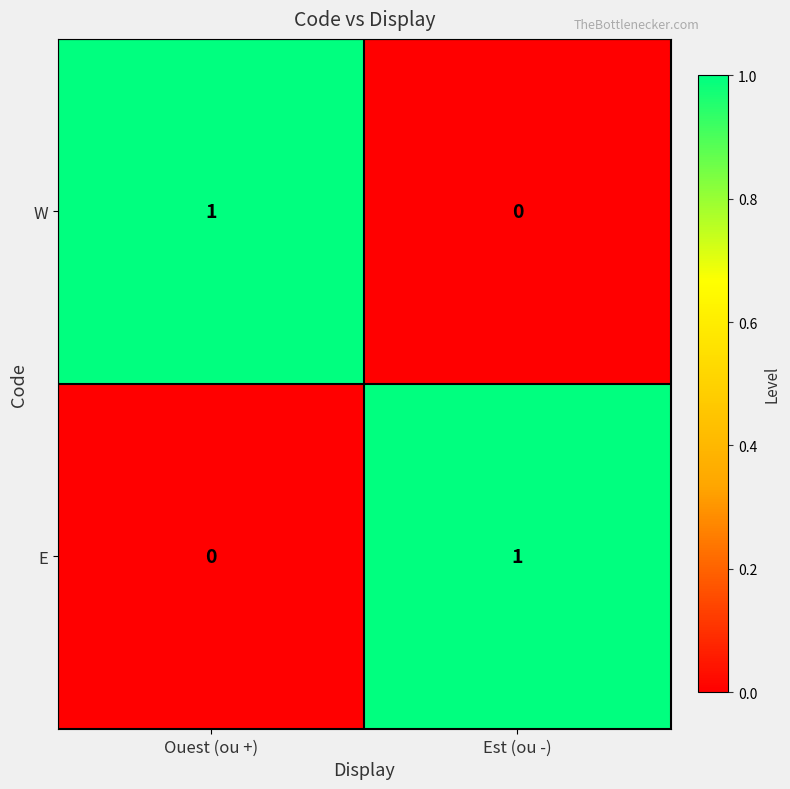

Rank the series at Ouest (ou +) from highest to lowest value.

W, E